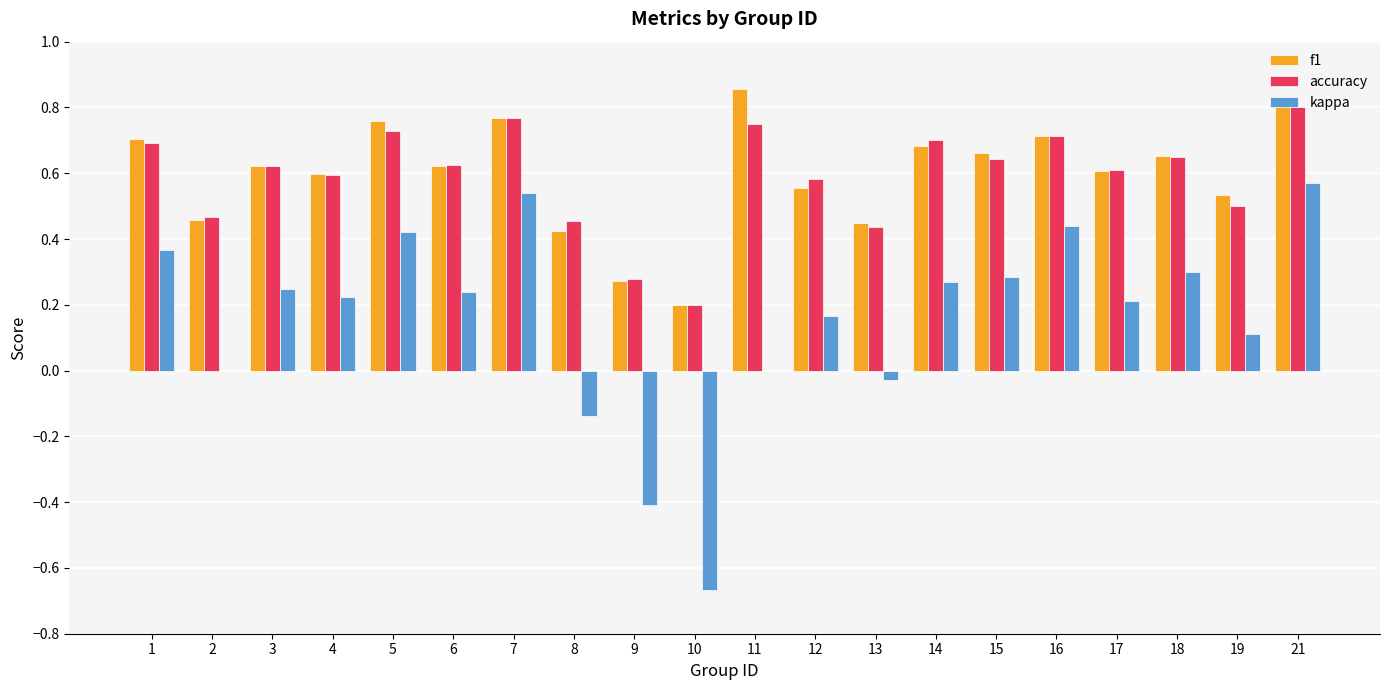

Which category has the highest value across all series?

11